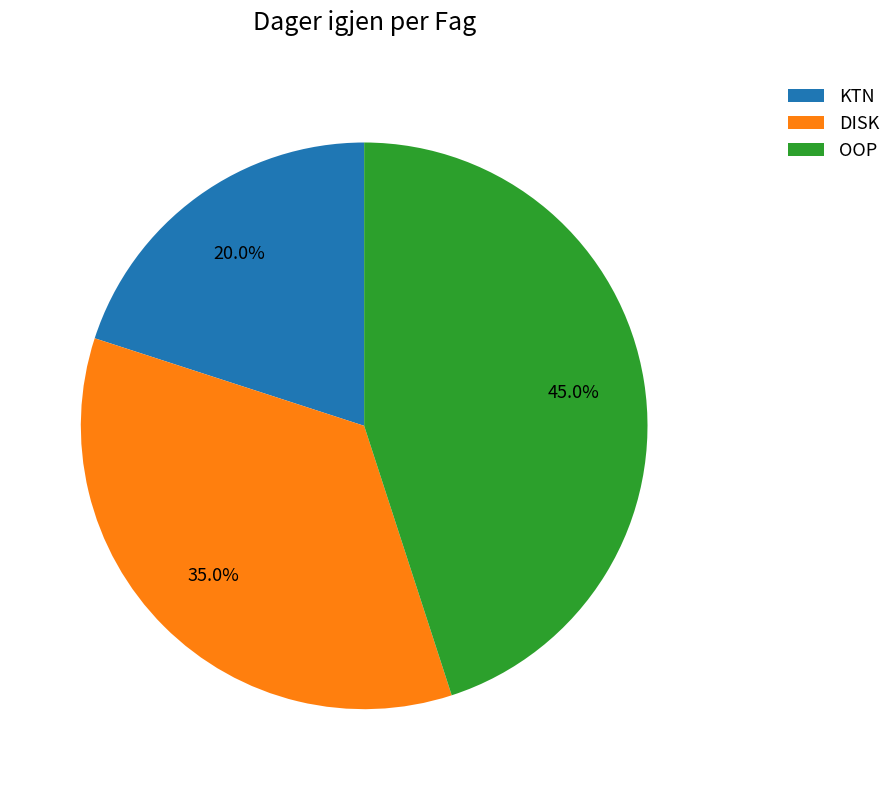

To the nearest percent, what is the combined percentage of DISK and OOP?

80%